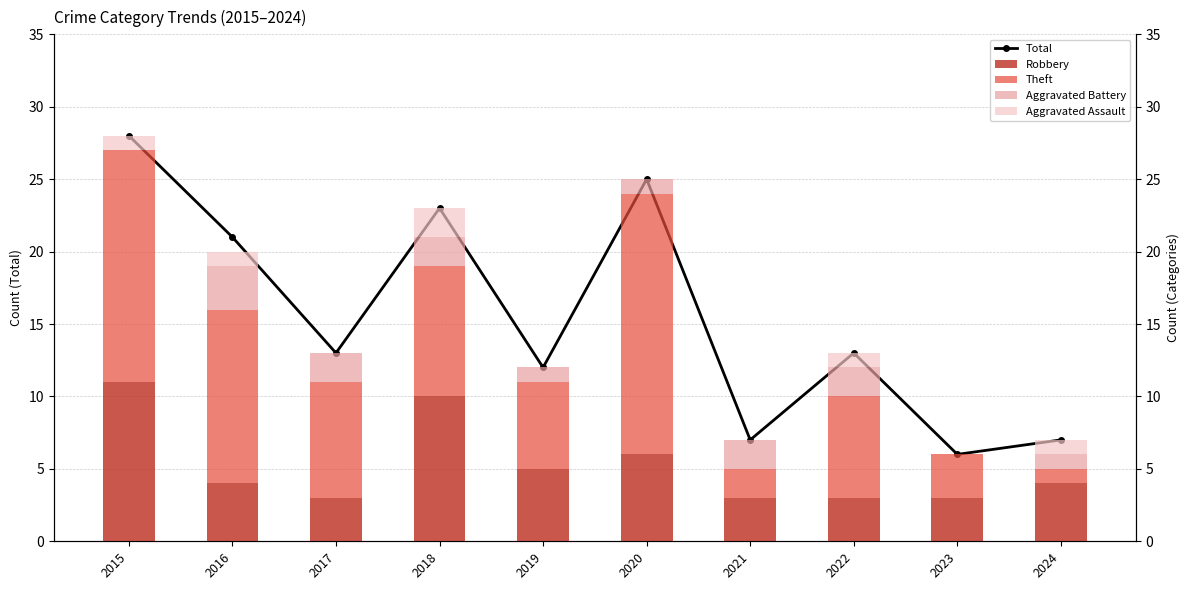

Between 2019 and 2024, which series saw the biggest shift?

Total